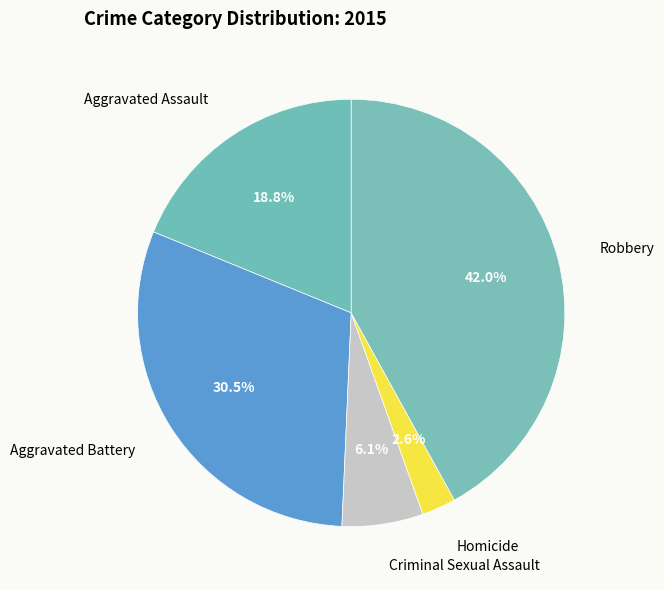

How many slices are in this pie chart?

5